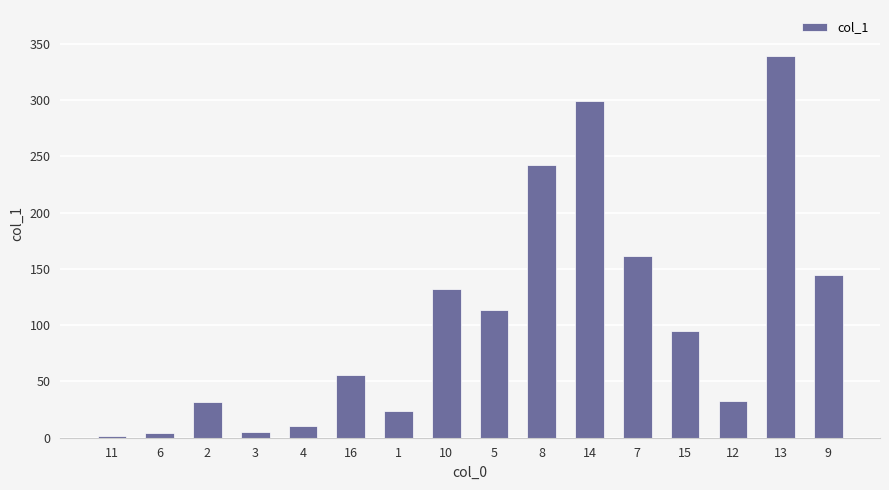

What is the label of the 14th bar from the left?

12